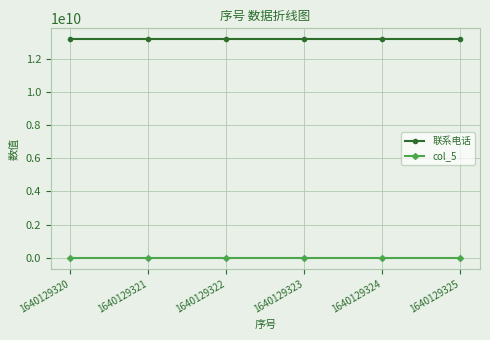

True or false: 联系电话 and col_5 cross at least once.

False